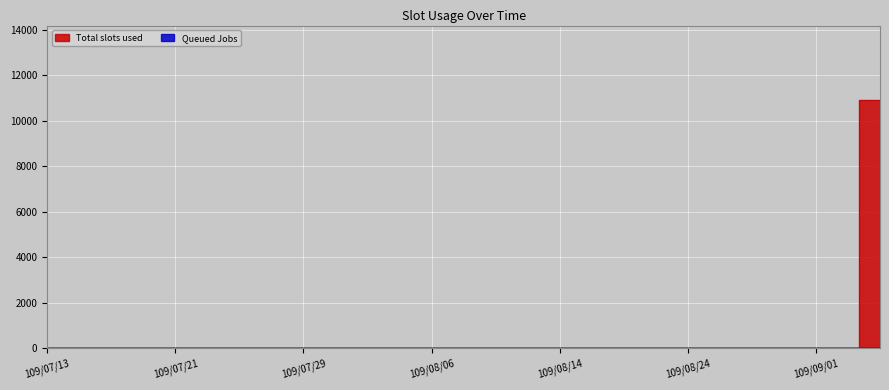

Does the chart display data point markers on the line(s)?

No